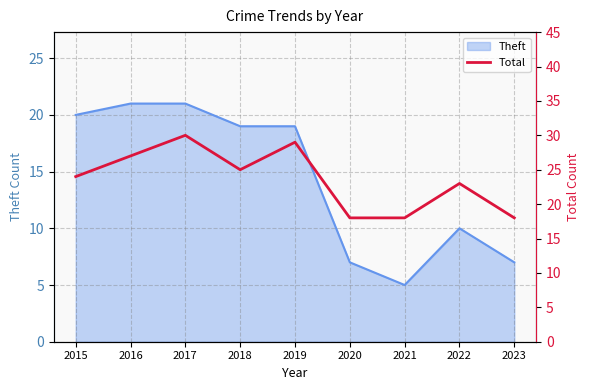

How many interior local peaks (higher than both neighbors) does the data have?

3